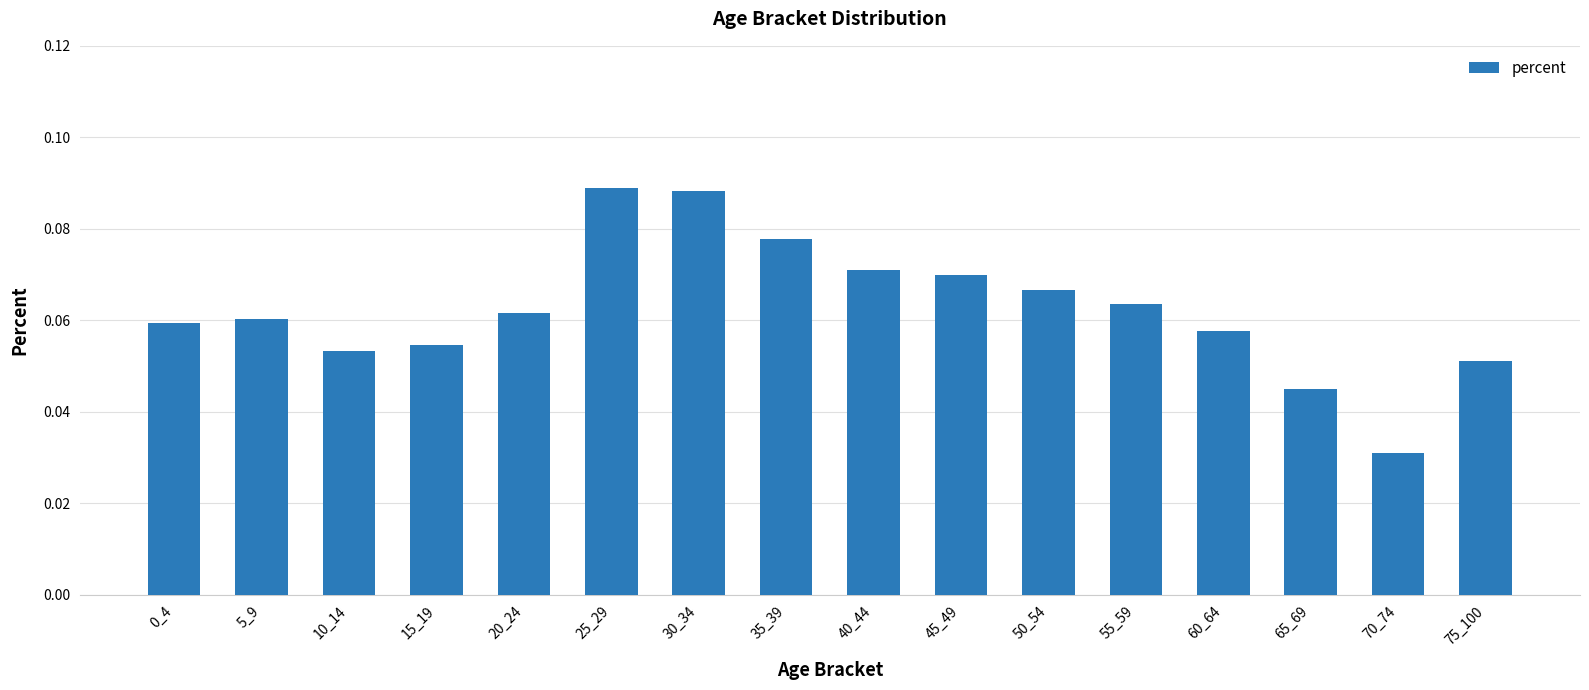

How many bars are there in total?

16